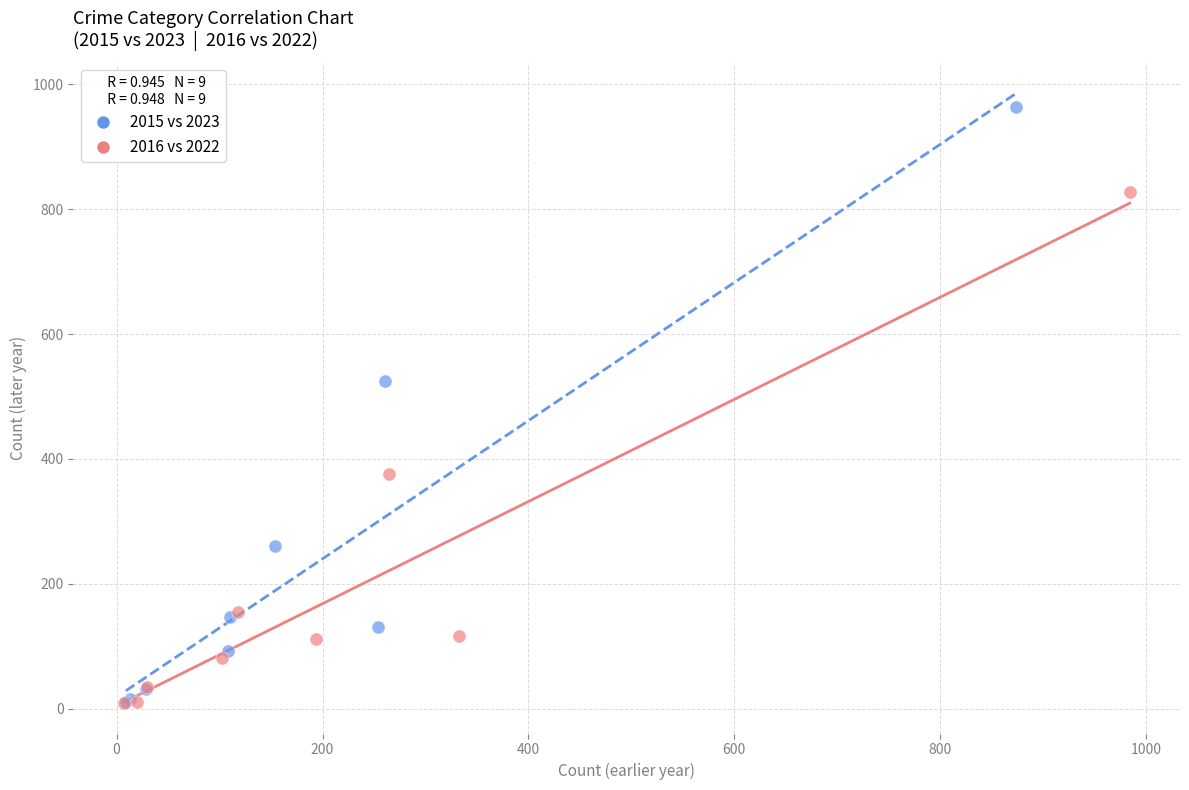

Which series reaches the maximum Y coordinate?

2015 vs 2023